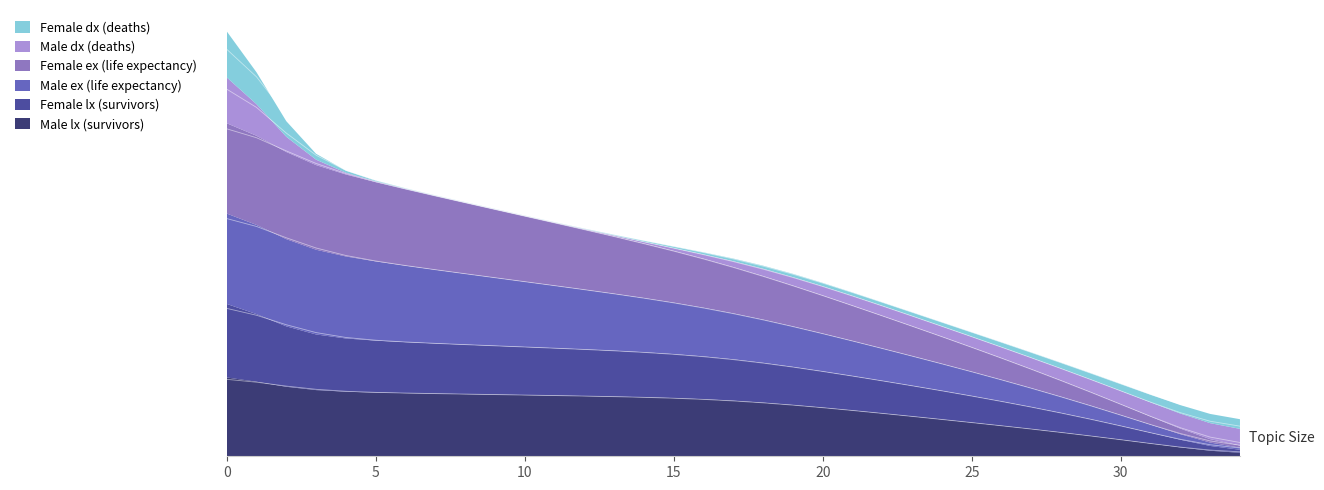

The Female ex (life expectancy) series shows 0.4 at 26. True or false?

False